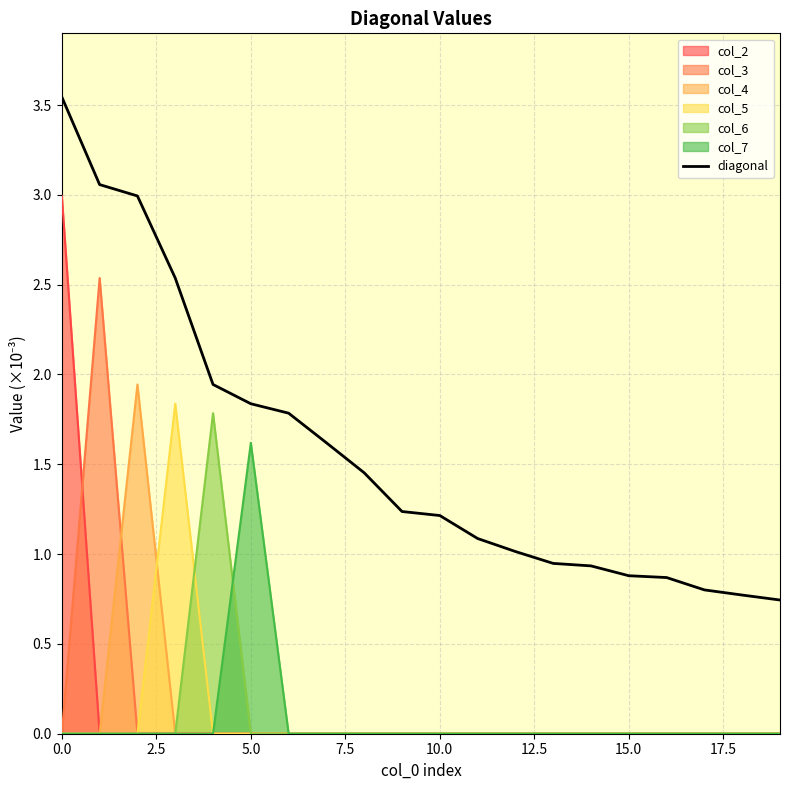

True or false: diagonal and col_6 cross at least once.

False